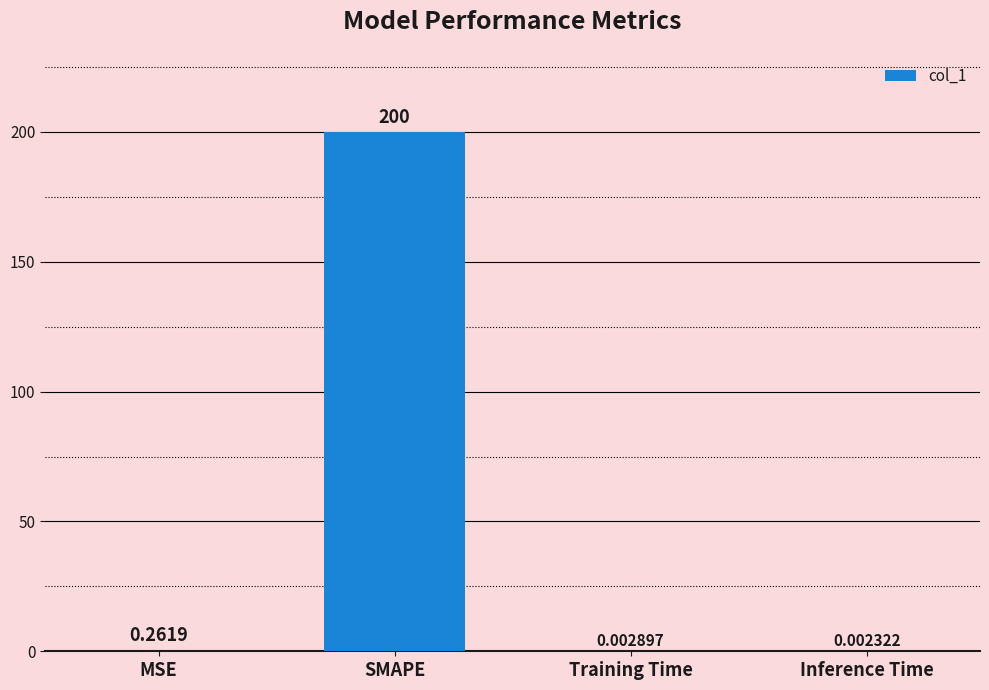

The value at SMAPE is 104.4. True or false?

False